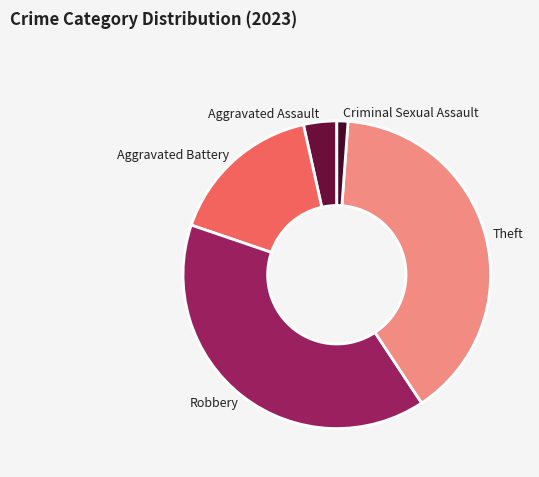

What is the smallest slice in the pie chart?

Criminal Sexual Assault